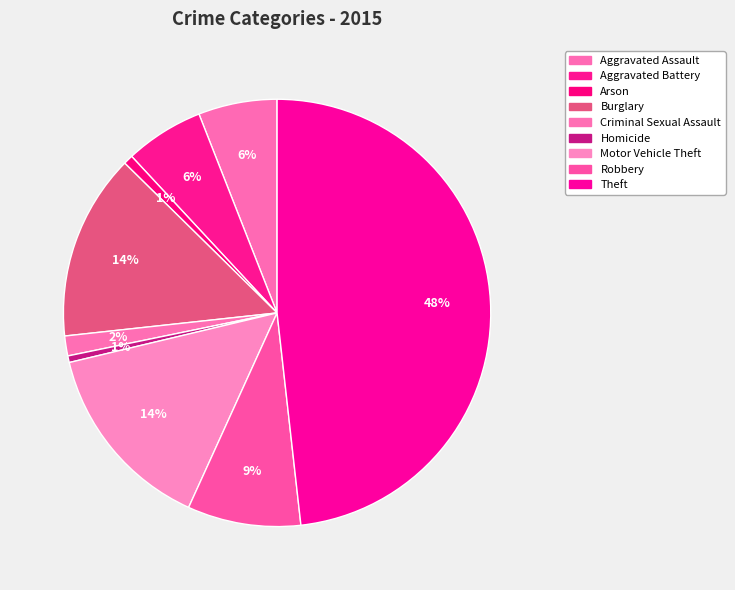

Count the number of slices in the pie.

9